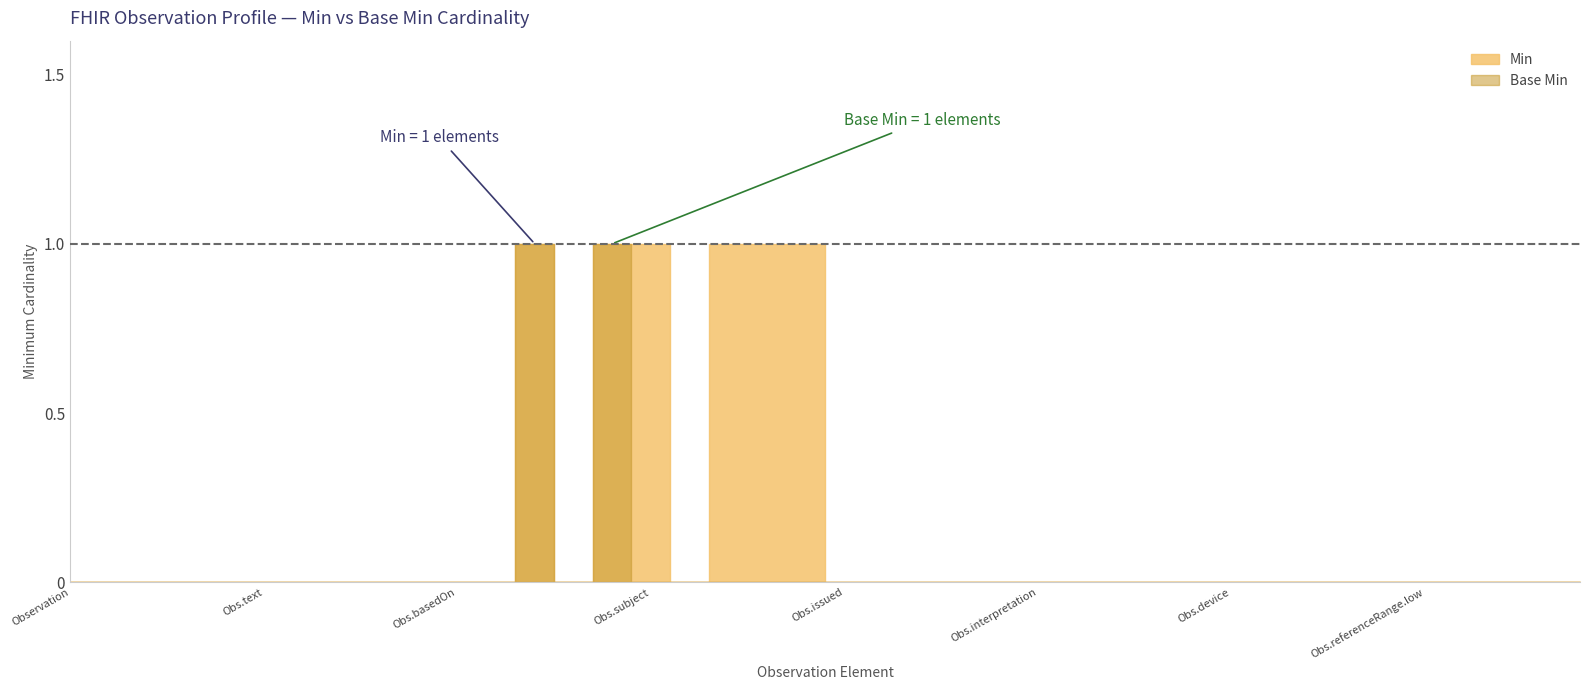

At which label is Base Min closest to 0?

Observation